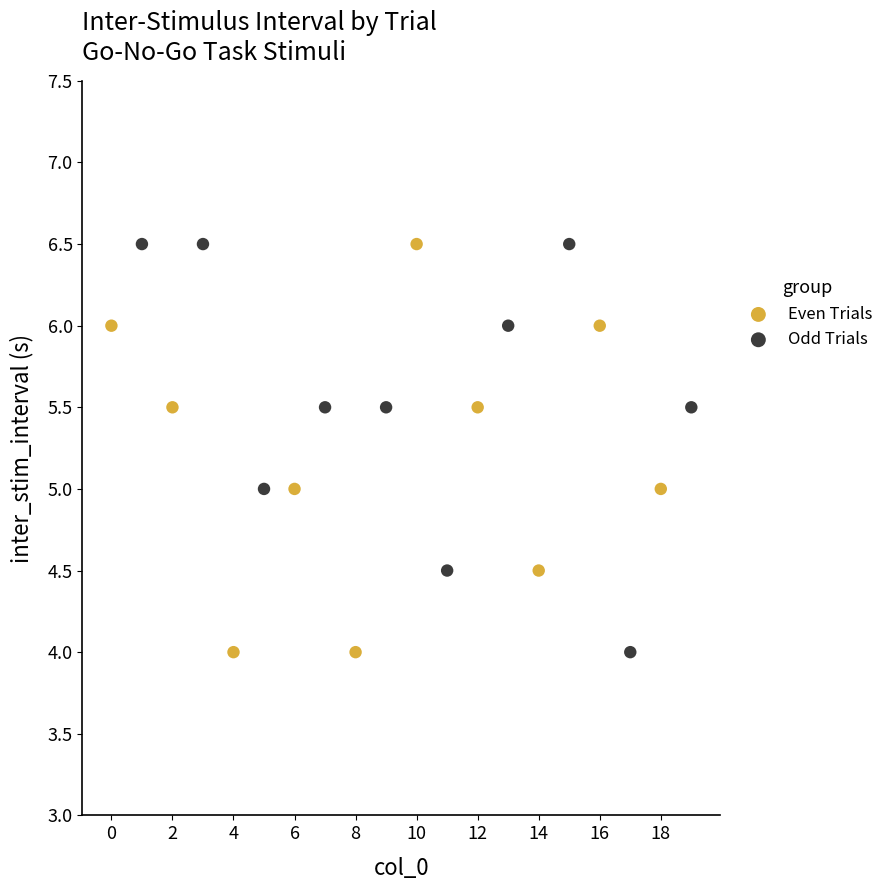

What are all the series names shown in the legend?

Even Trials, Odd Trials